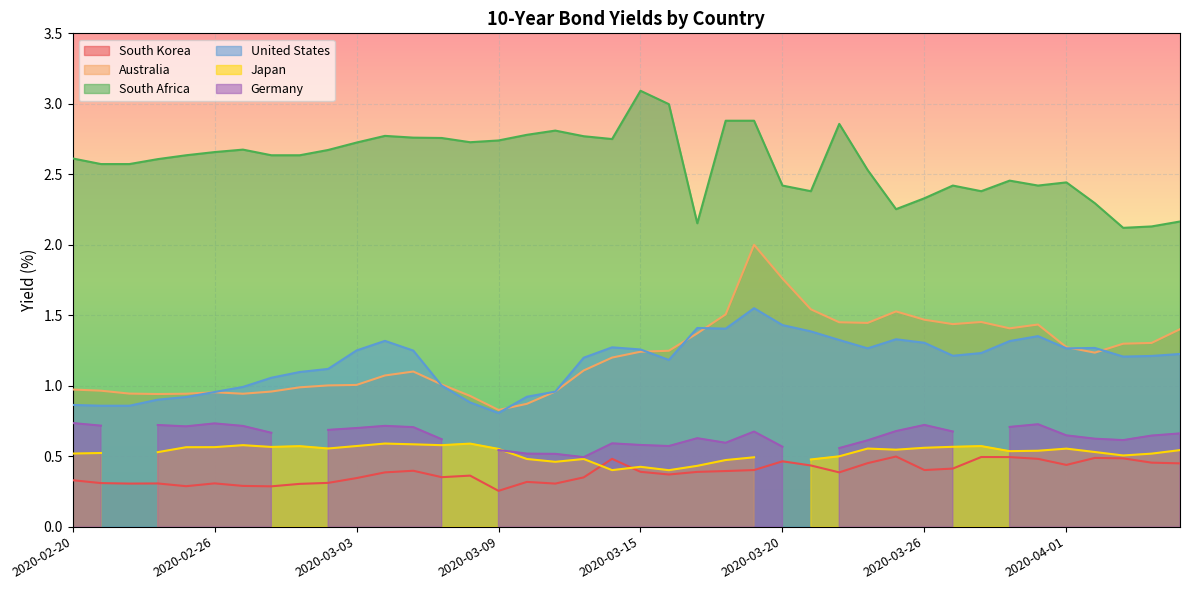

True or false: United States and South Korea intersect in this chart.

False